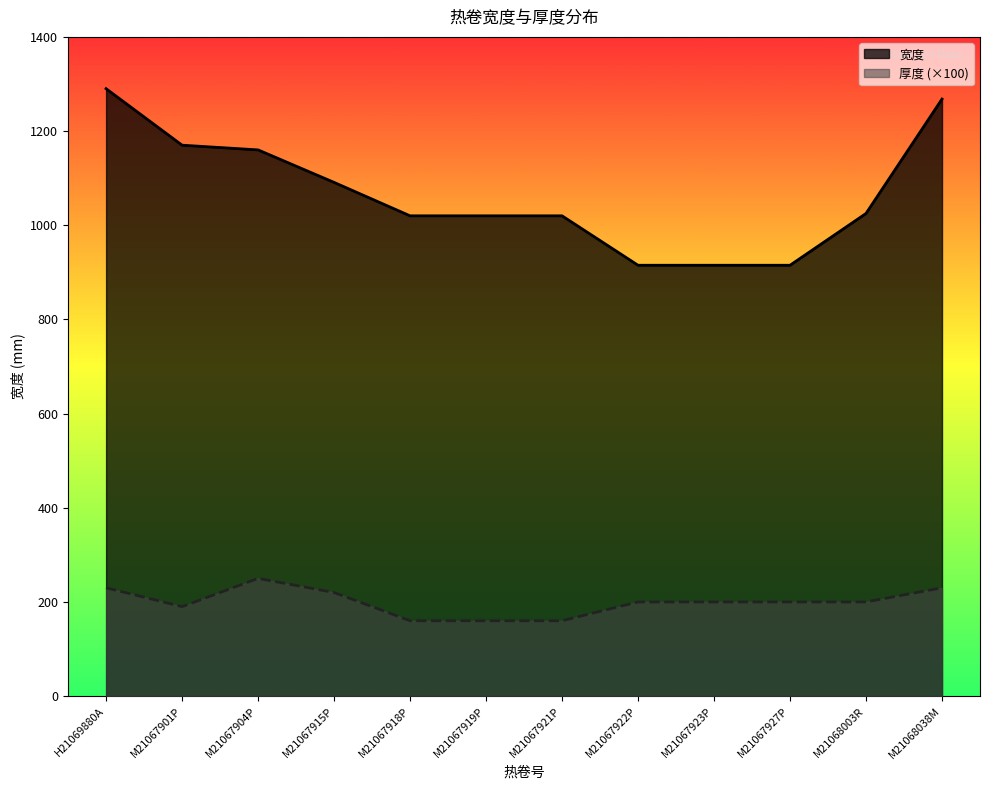

Does the chart display data point markers on the line(s)?

No